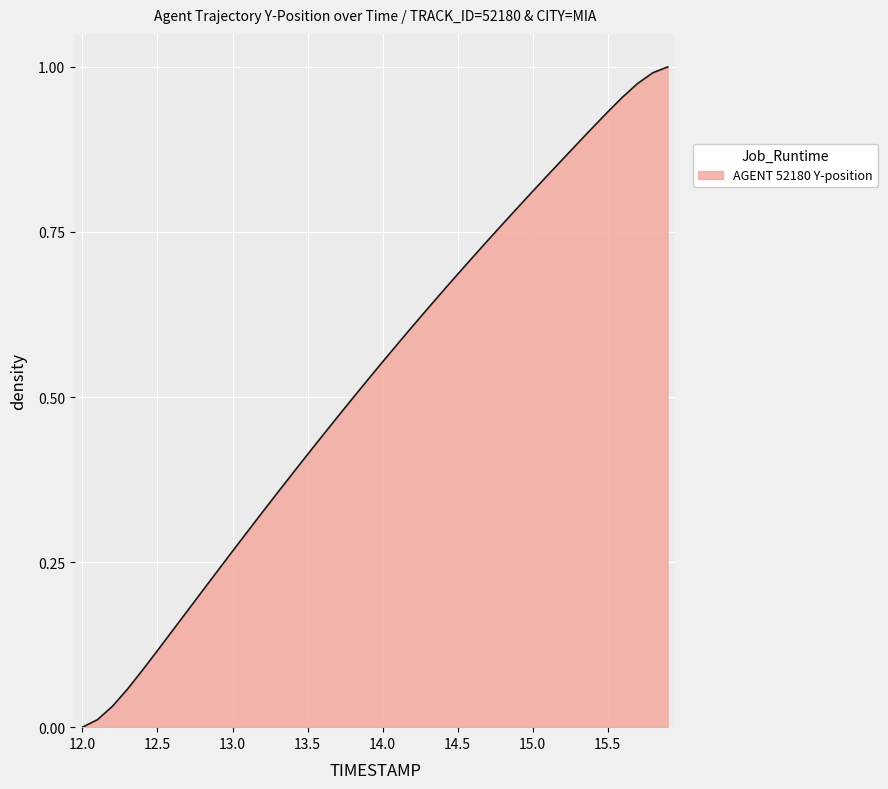

Does the chart display data point markers on the line(s)?

No